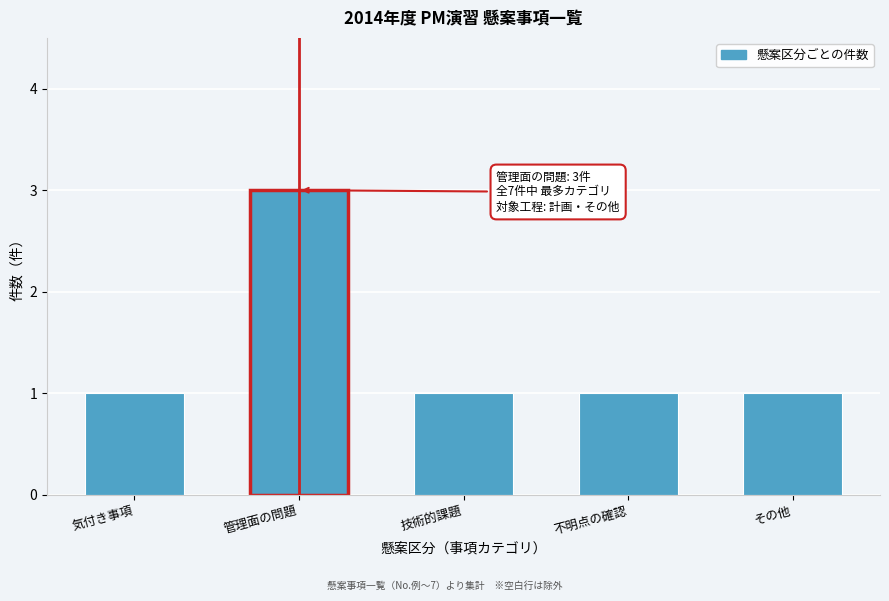

Reading right to left, what are all the values shown in this chart?

その他=1	不明点の確認=1	技術的課題=1	管理面の問題=3	気付き事項=1